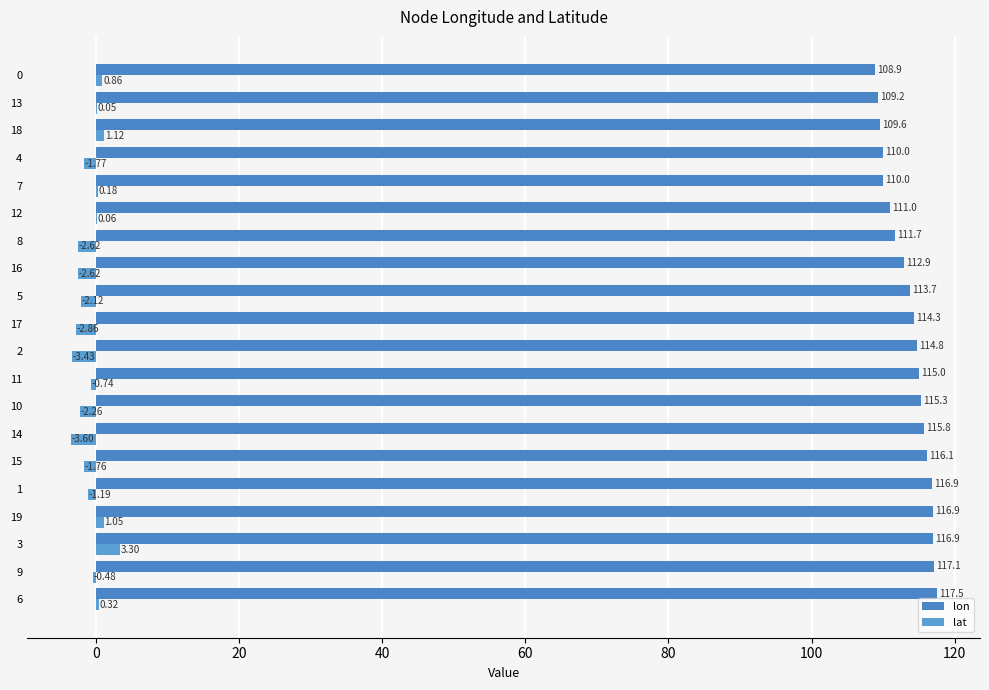

Which series has the largest range (max minus min)?

lon